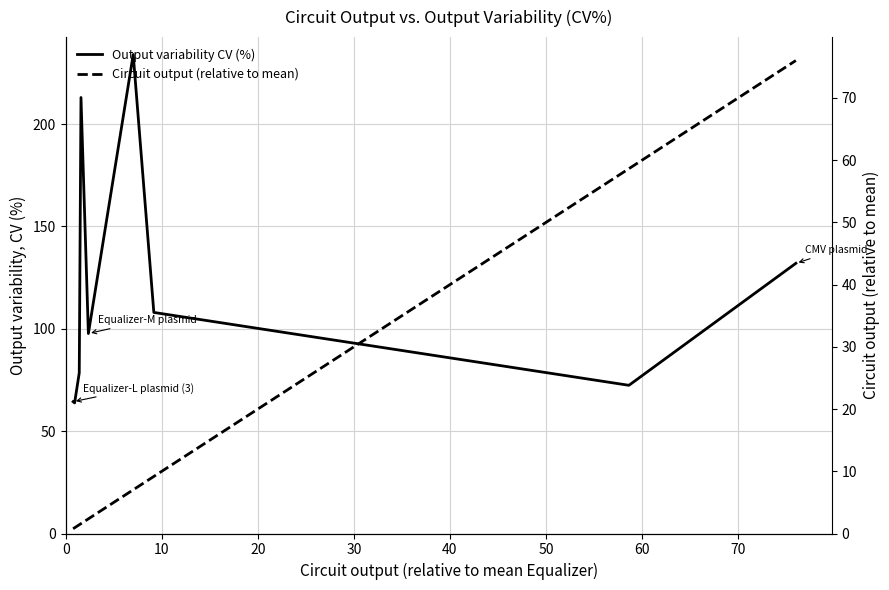

Which series has the largest total across all categories?

Output variability CV (%)